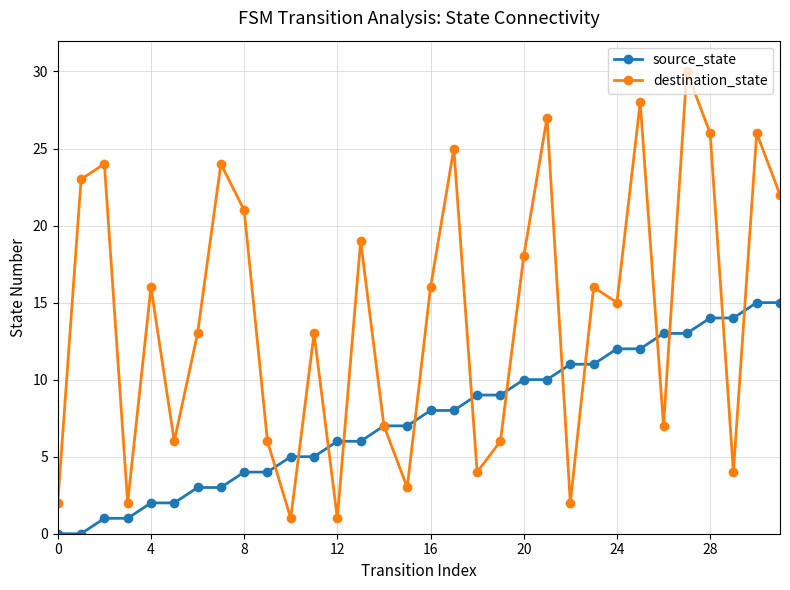

Which series has the largest total across all categories?

destination_state